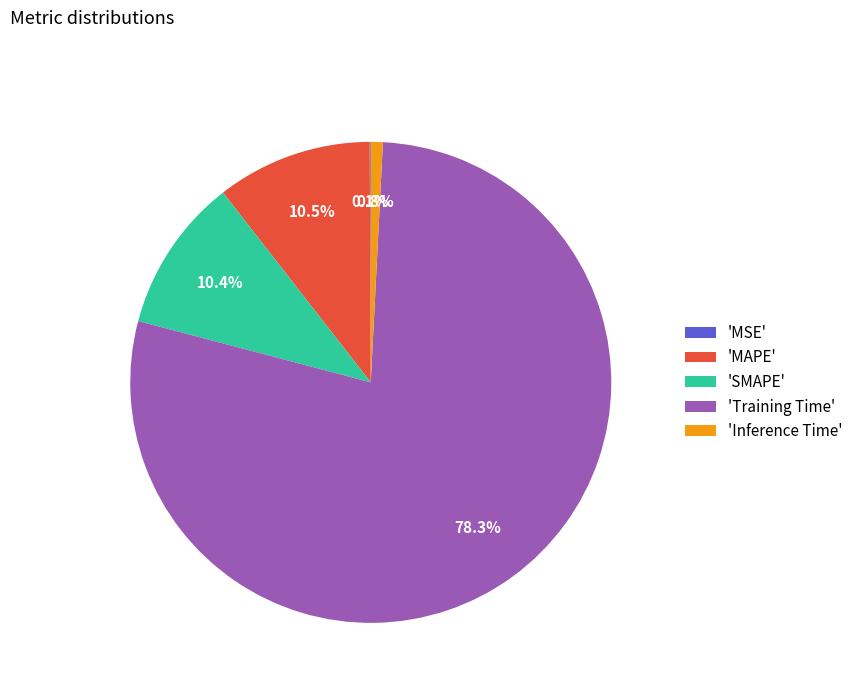

Which category accounts for the majority?

'Training Time'